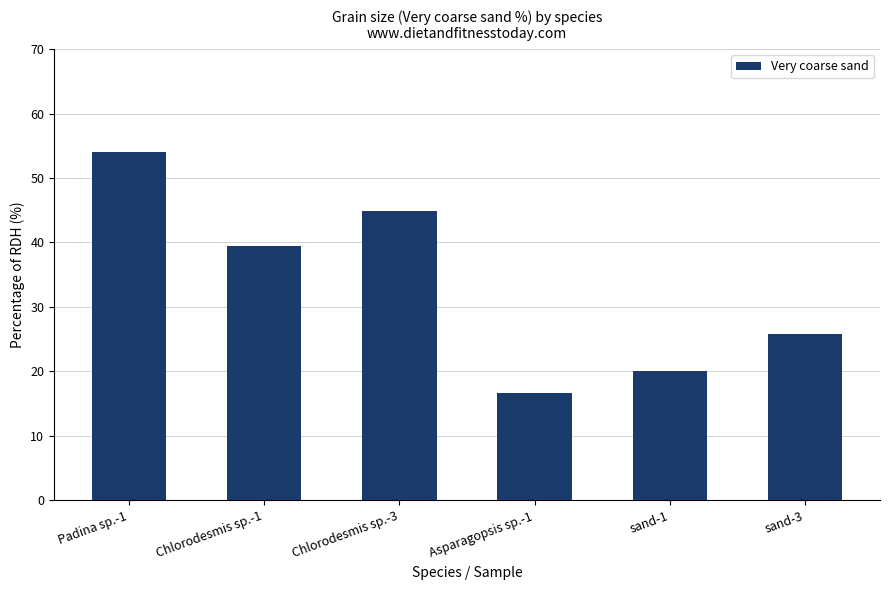

At which label is the value closest to 35?

Chlorodesmis sp.-1